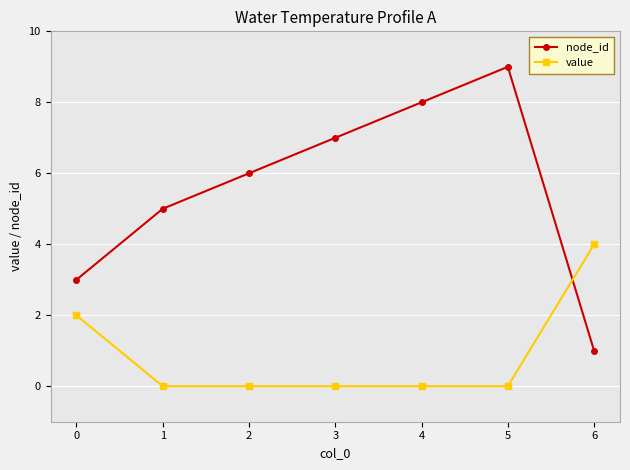

Does the chart display data point markers on the line(s)?

Yes